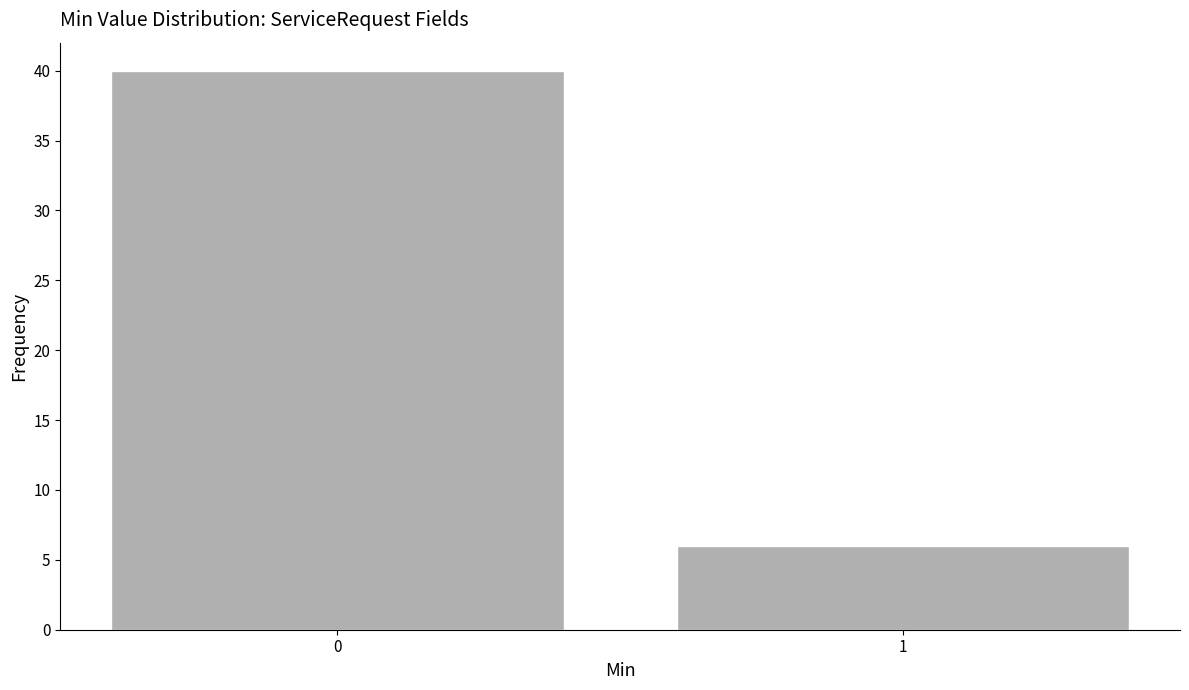

Reading left to right, extract all data points from this chart.

40	6